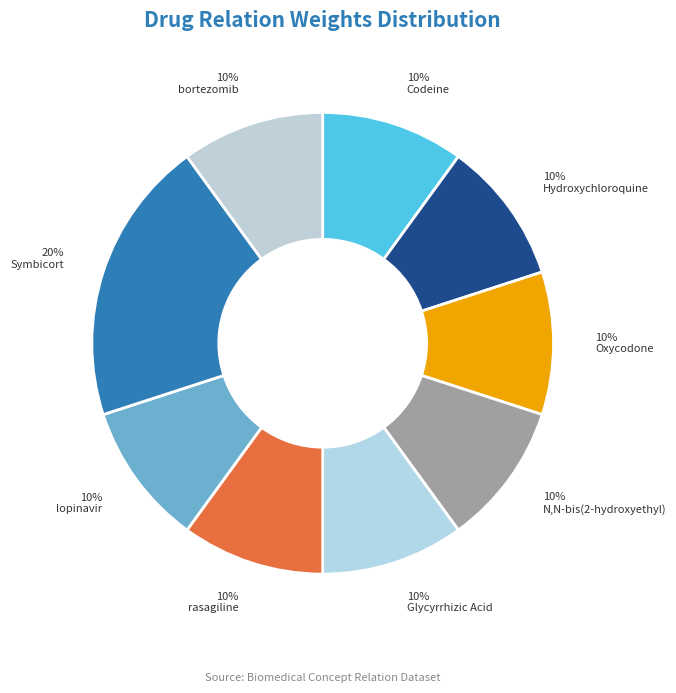

How many slices are in this pie chart?

9